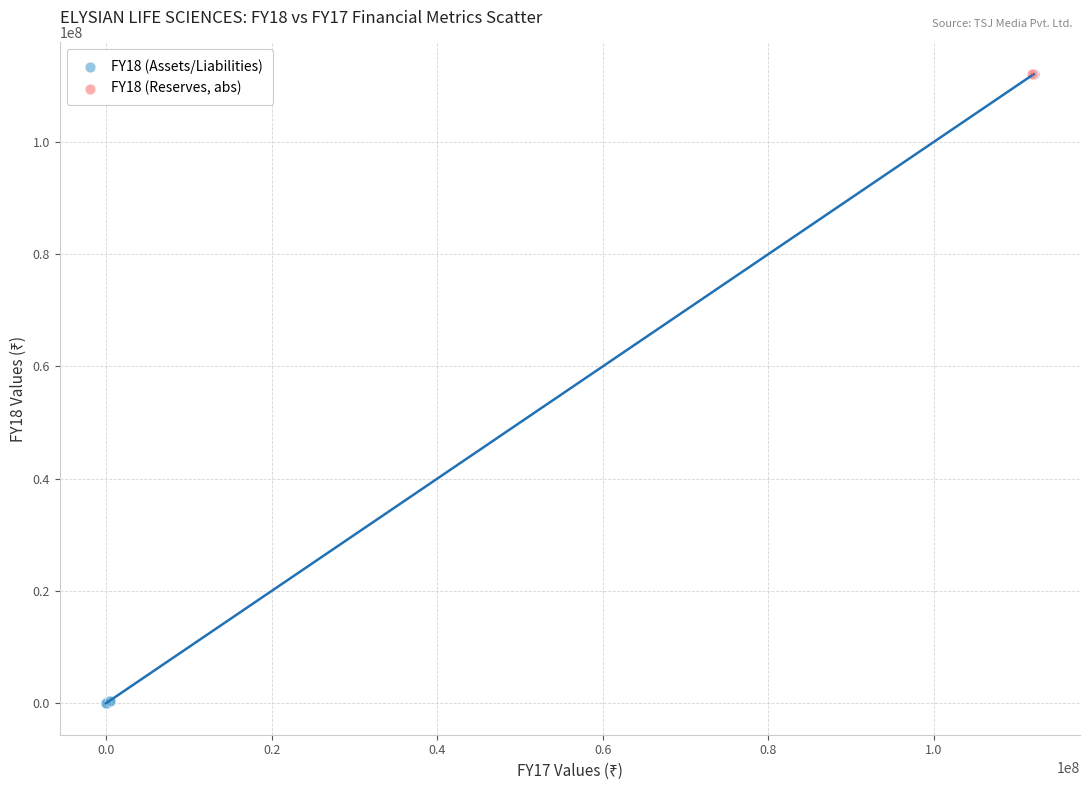

What are all the series names shown in the legend?

FY18 (Assets/Liabilities), FY18 (Reserves, abs)